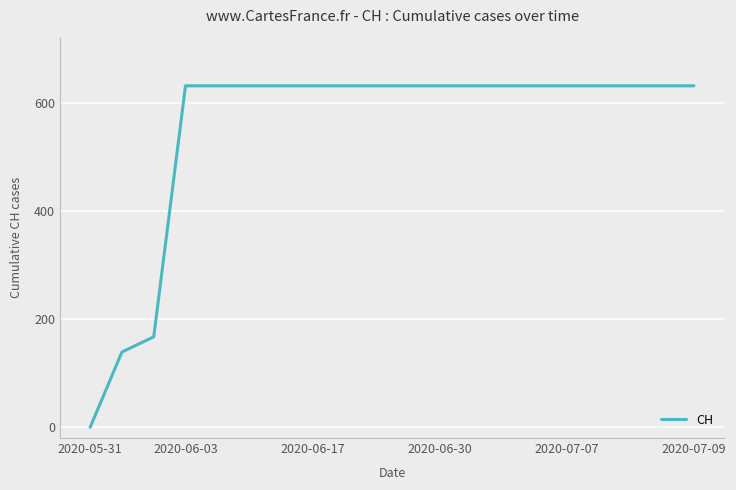

Is this an area chart (filled region under the line)?

No